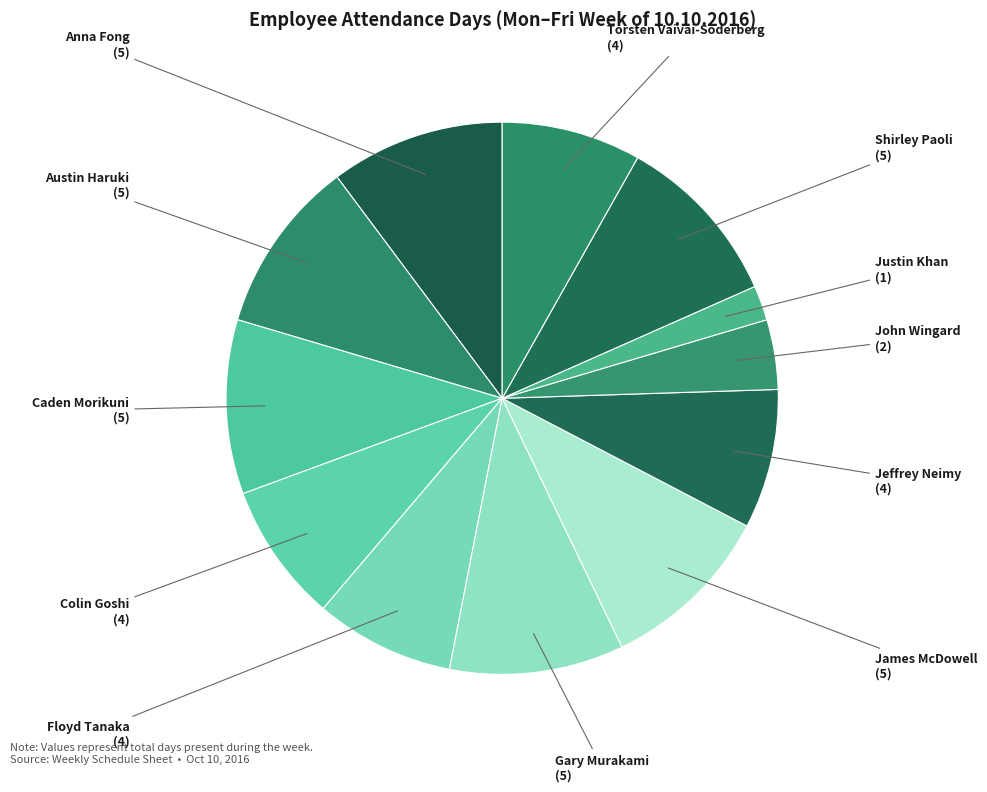

How many slices are in this pie chart?

12